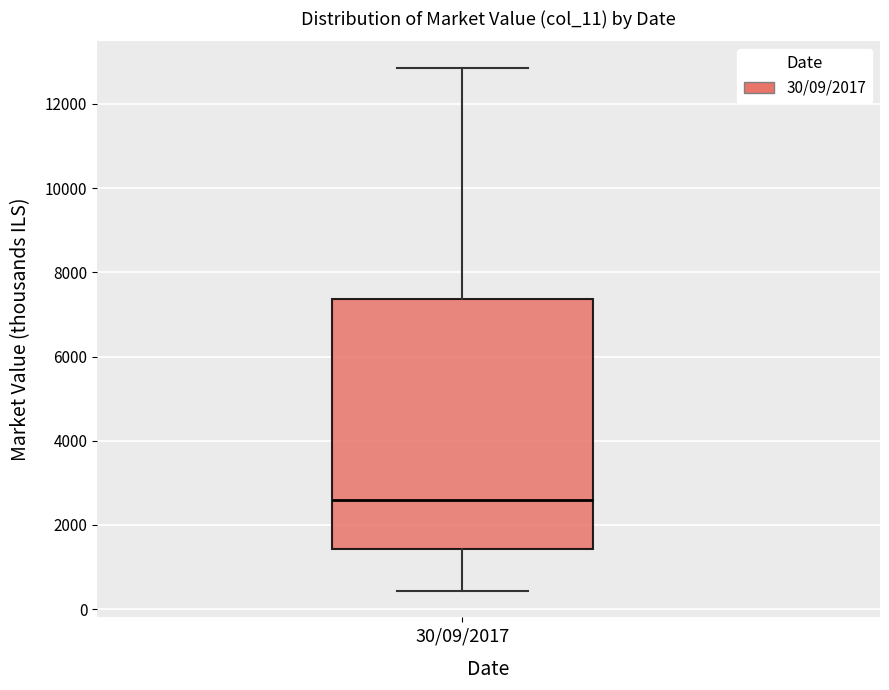

Where does the median line of the box for 30/09/2017 sit on the y-axis? The values are not printed on the chart, so give them approximately, as read against the axis.

2600